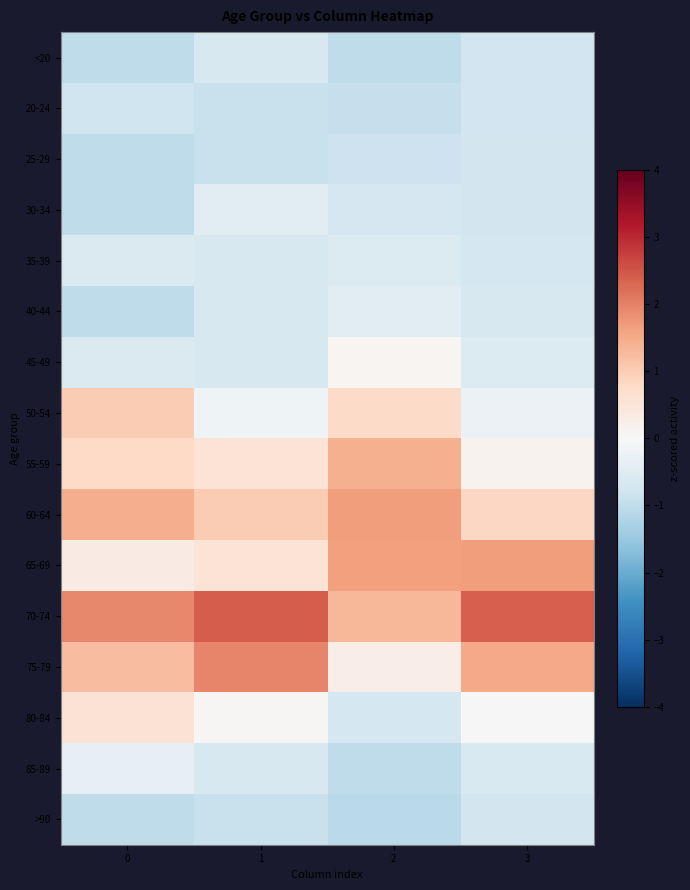

Reading right to left, list all the values displayed in this chart.

<20: 3=-0.8	2=-1.0	1=-0.7	0=-1.0
20-24: 3=-0.8	2=-0.9	1=-0.9	0=-0.8
25-29: 3=-0.7	2=-0.8	1=-0.9	0=-1.0
30-34: 3=-0.7	2=-0.7	1=-0.4	0=-1.0
35-39: 3=-0.7	2=-0.5	1=-0.7	0=-0.6
40-44: 3=-0.6	2=-0.4	1=-0.7	0=-1.0
45-49: 3=-0.5	2=0.1	1=-0.7	0=-0.6
50-54: 3=-0.2	2=0.8	1=-0.2	0=1.0
55-59: 3=0.1	2=1.4	1=0.5	0=0.8
60-64: 3=0.8	2=1.7	1=1.0	0=1.5
65-69: 3=1.7	2=1.6	1=0.5	0=0.3
70-74: 3=2.4	2=1.3	1=2.4	0=1.9
75-79: 3=1.5	2=0.3	1=2.0	0=1.2
80-84: 3=-0.0	2=-0.7	1=0.1	0=0.6
85-89: 3=-0.6	2=-1.0	1=-0.7	0=-0.3
>90: 3=-0.7	2=-1.1	1=-0.9	0=-1.0